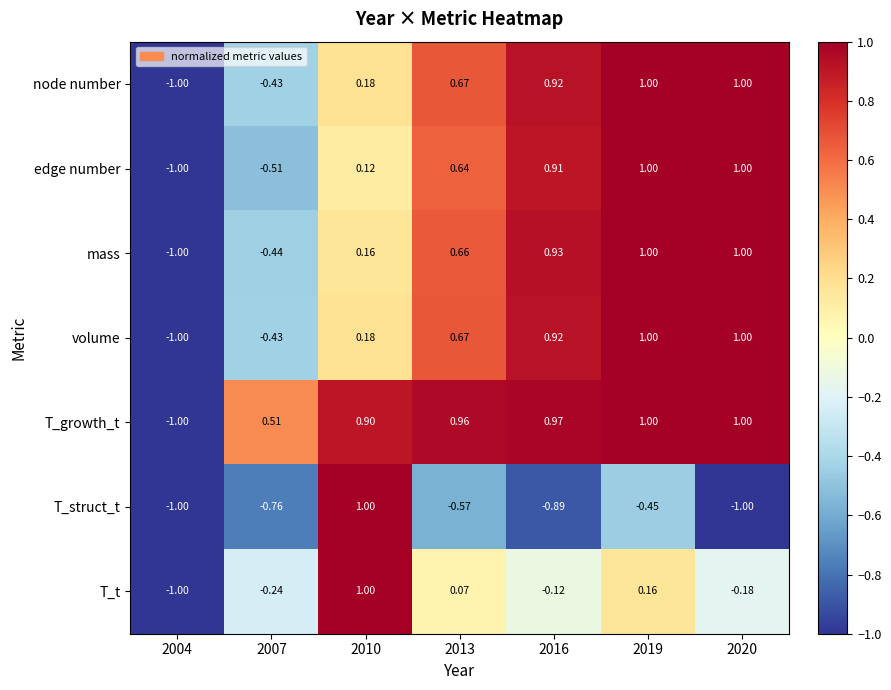

Between 2013 and 2020, which series saw the biggest shift?

T_struct_t